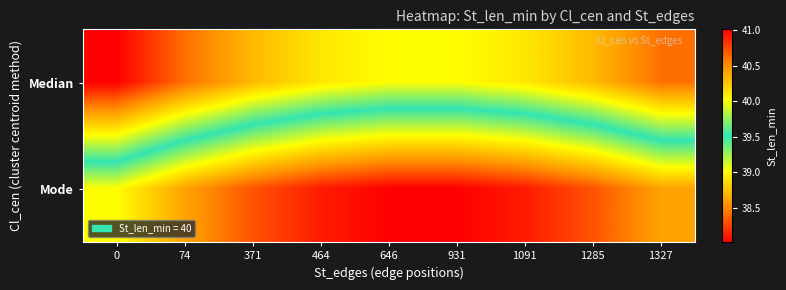

Which label corresponds to the smallest value in the chart?

646